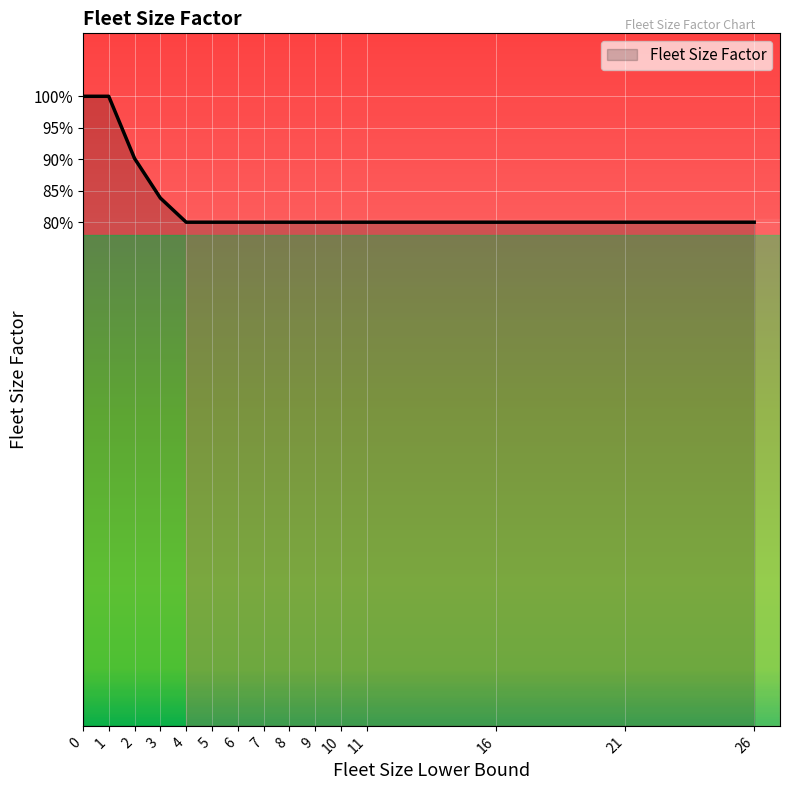

List the labels in order of value, smallest first.

4, 5, 6, 7, 8, 9, 10, 11, 16, 21, 26, 3, 2, 0, 1